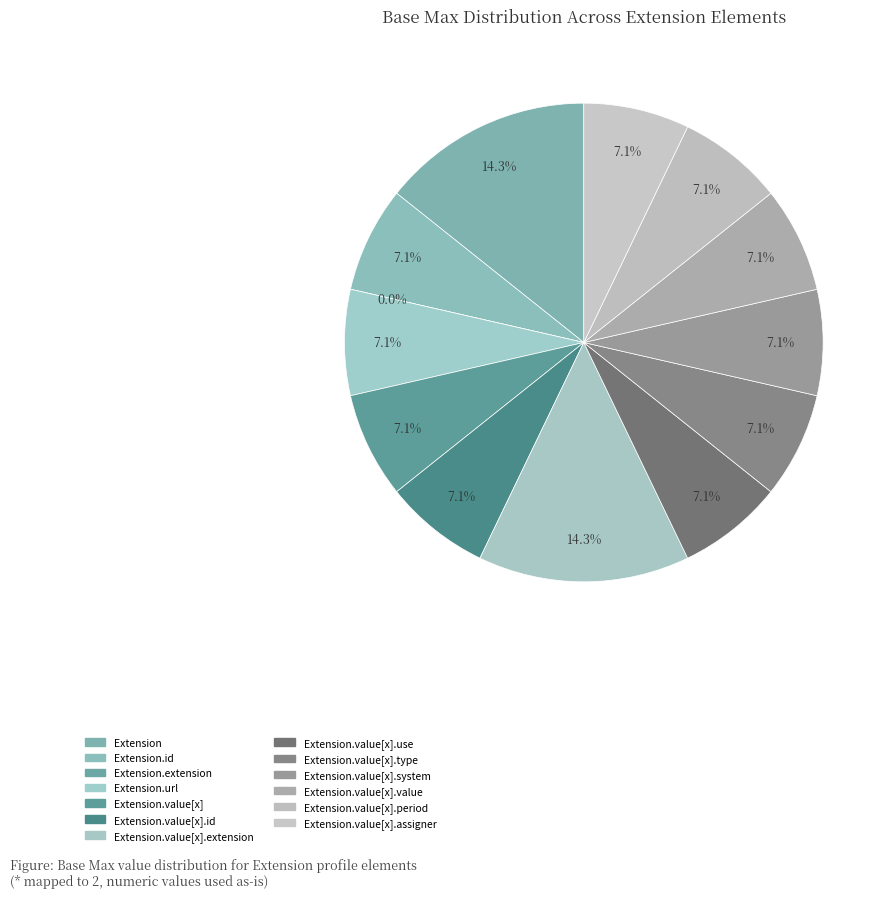

Is there any slice that represents more than half of the pie?

Yes